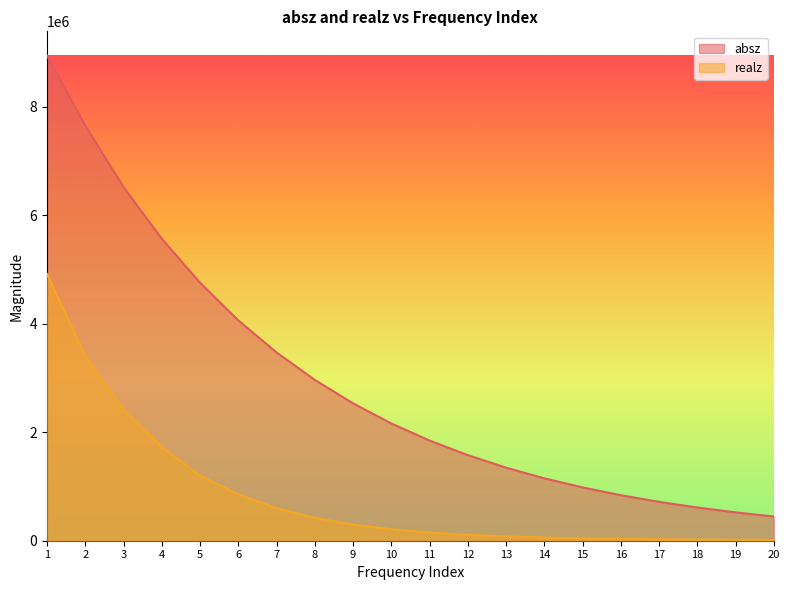

True or false: absz has more than 0 points higher than both neighbors.

False